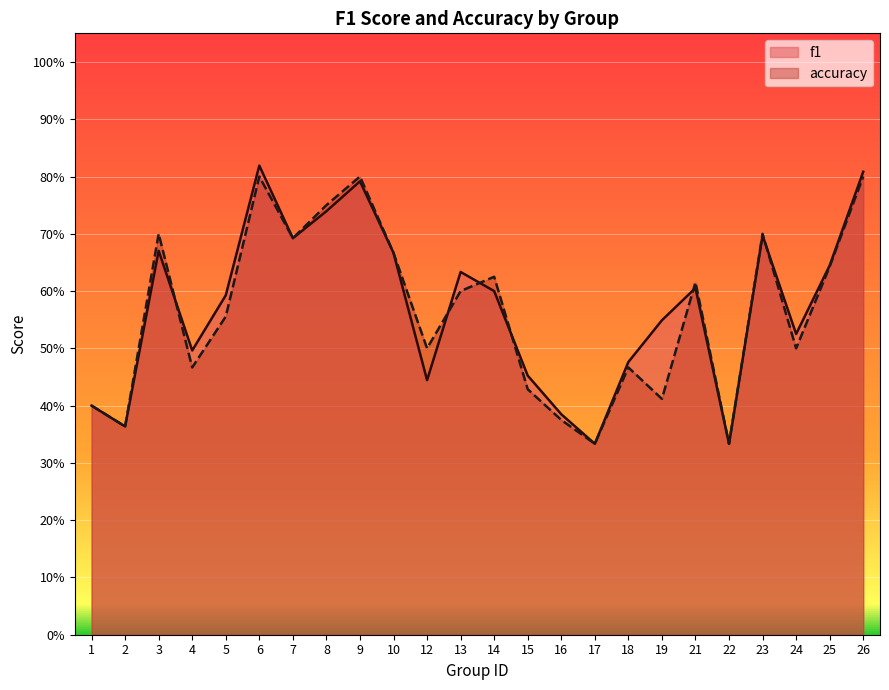

Reading right to left, extract all data points from this chart.

f1: 0.8	0.6	0.5	0.7	0.3	0.6	0.5	0.5	0.3	0.4	0.5	0.6	0.6	0.4	0.7	0.8	0.7	0.7	0.8	0.6	0.5	0.7	0.4	0.4
accuracy: 0.8	0.6	0.5	0.7	0.3	0.6	0.4	0.5	0.3	0.4	0.4	0.6	0.6	0.5	0.7	0.8	0.8	0.7	0.8	0.6	0.5	0.7	0.4	0.4